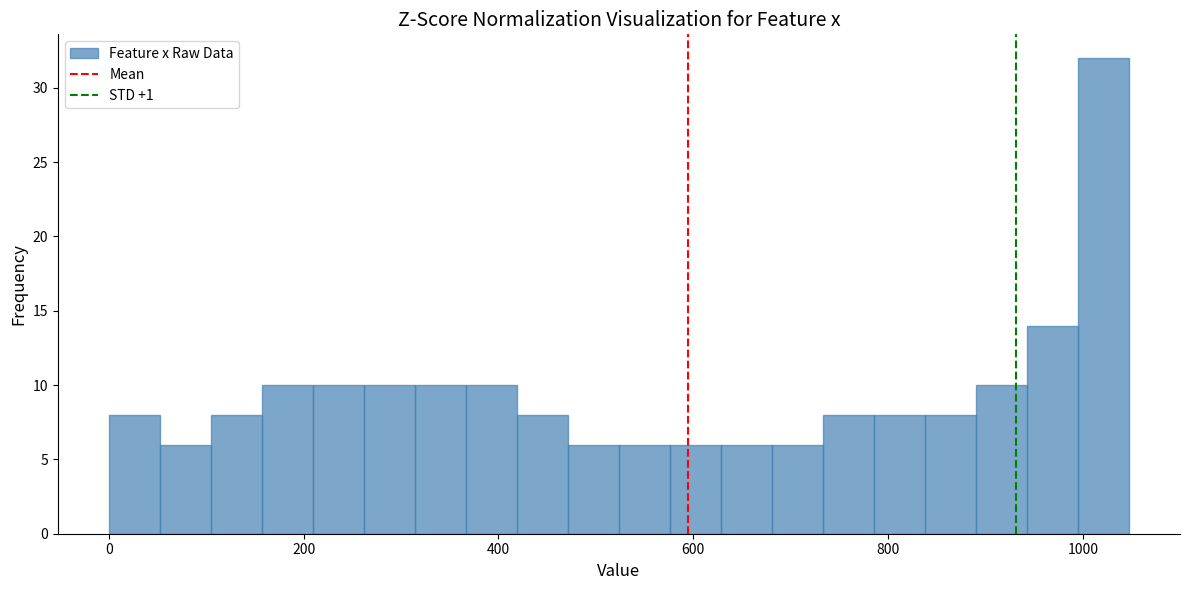

Around what value on the x-axis is the tallest bar? Give the approximate position of its centre, as read against the axis.

1020